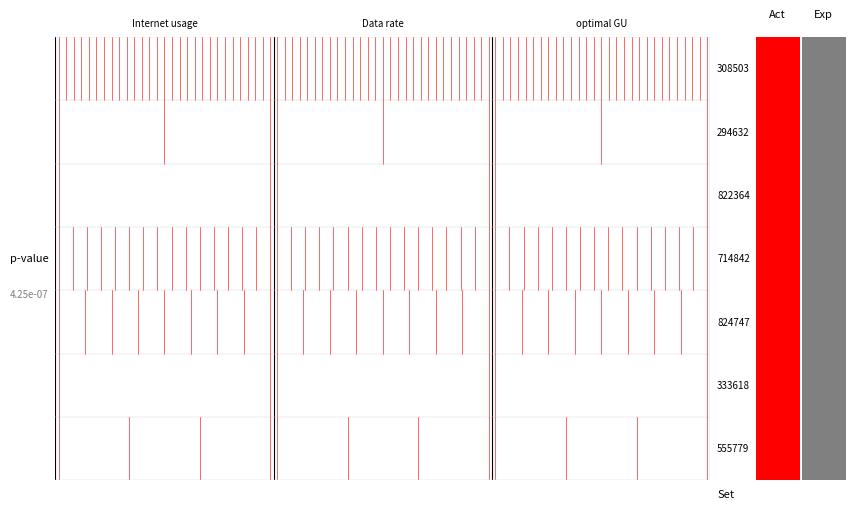

How many data points are less than 1?

1